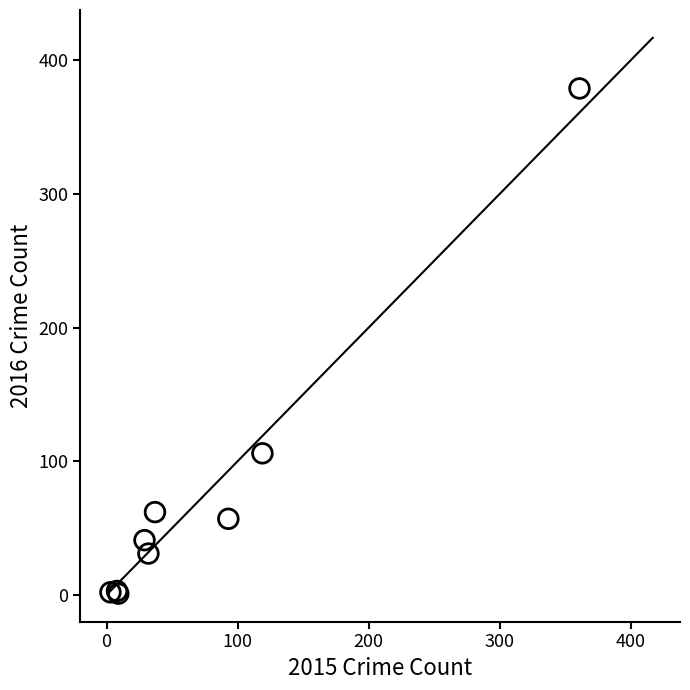

What Y value in the scatter plot is closest to 190?

106